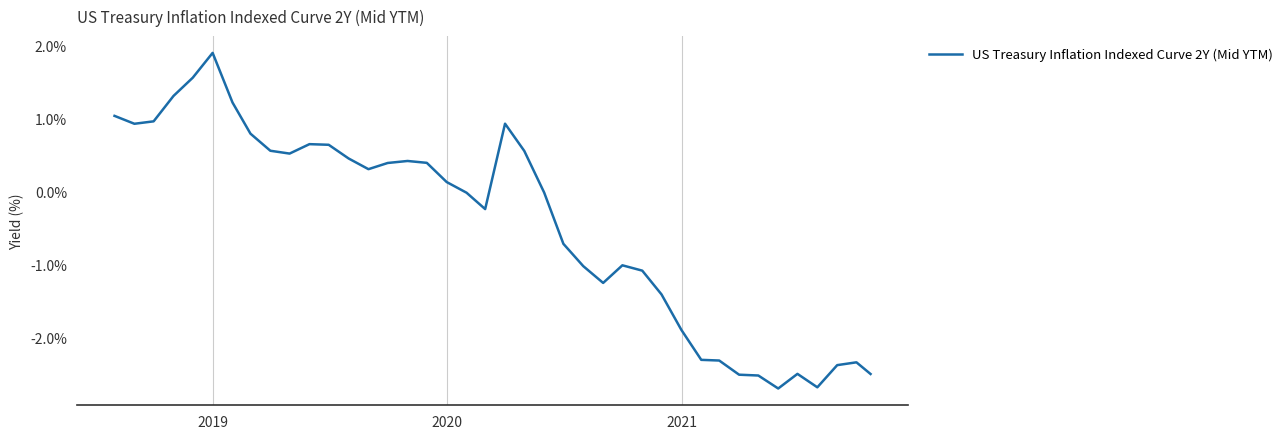

What is the difference between the maximum and minimum values?

4.6